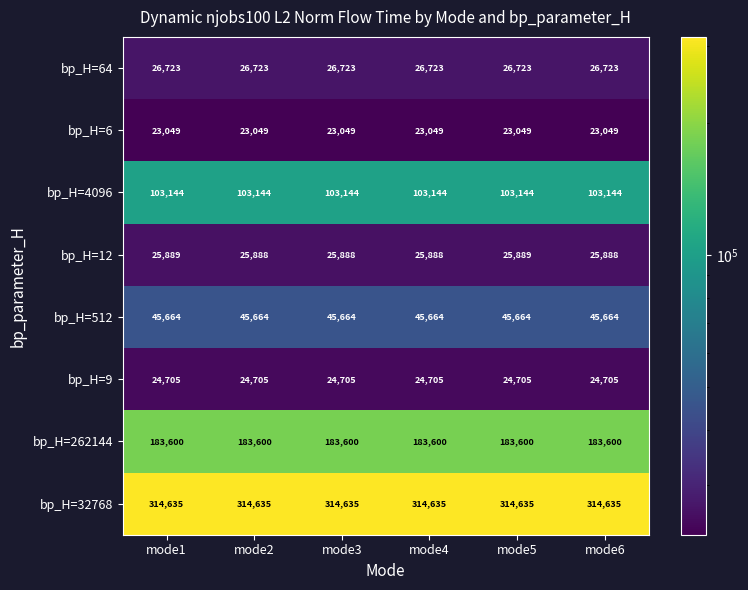

How many bp_H=12 values are between 25888 and 25889?

6